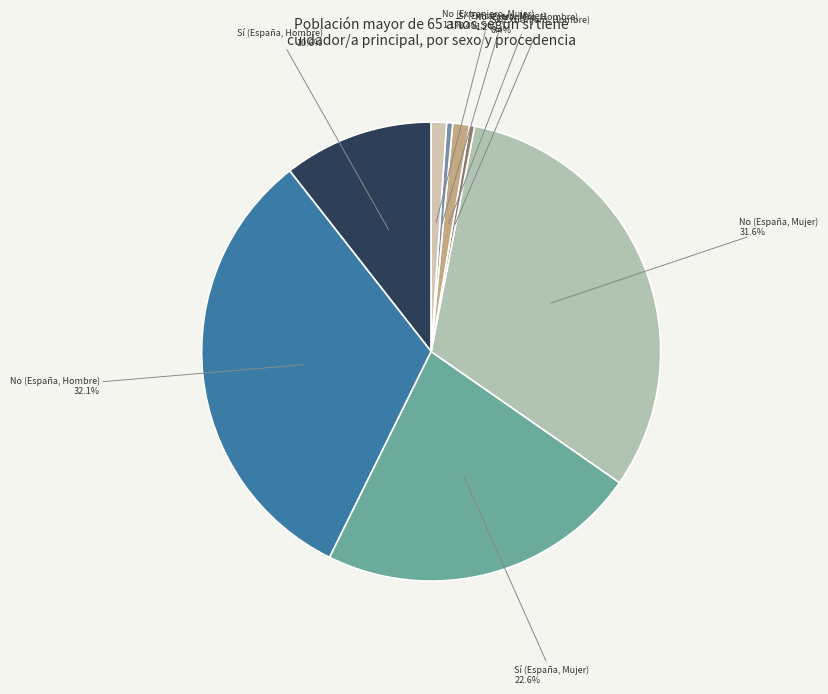

Does No (España, Hombre) represent more than half of the total?

No